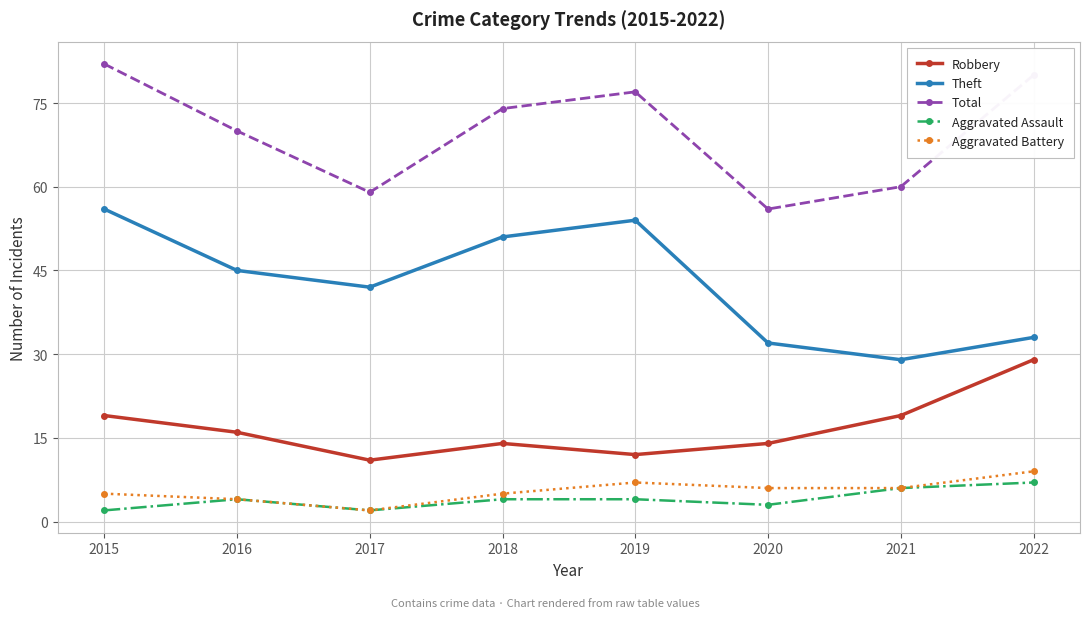

What is the difference between the second highest and second lowest values in the Theft series?

22